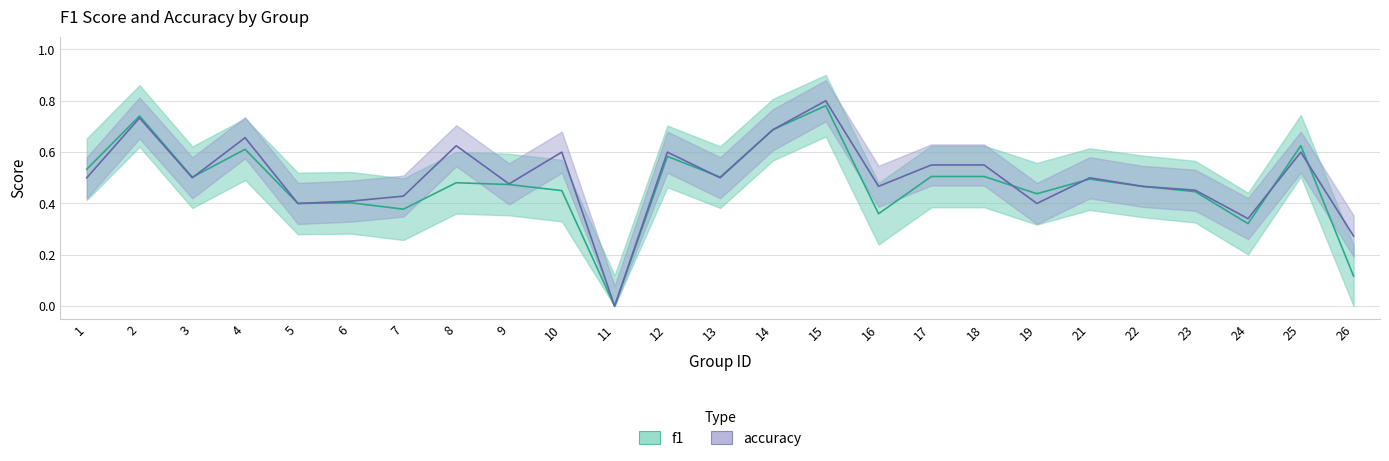

Reading left to right, what are all the values shown in this chart?

f1: 0.5	0.7	0.5	0.6	0.4	0.4	0.4	0.5	0.5	0.5	0.0	0.6	0.5	0.7	0.8	0.4	0.5	0.5	0.4	0.5	0.5	0.4	0.3	0.6	0.1
accuracy: 0.5	0.7	0.5	0.7	0.4	0.4	0.4	0.6	0.5	0.6	0.0	0.6	0.5	0.7	0.8	0.5	0.6	0.6	0.4	0.5	0.5	0.5	0.3	0.6	0.3